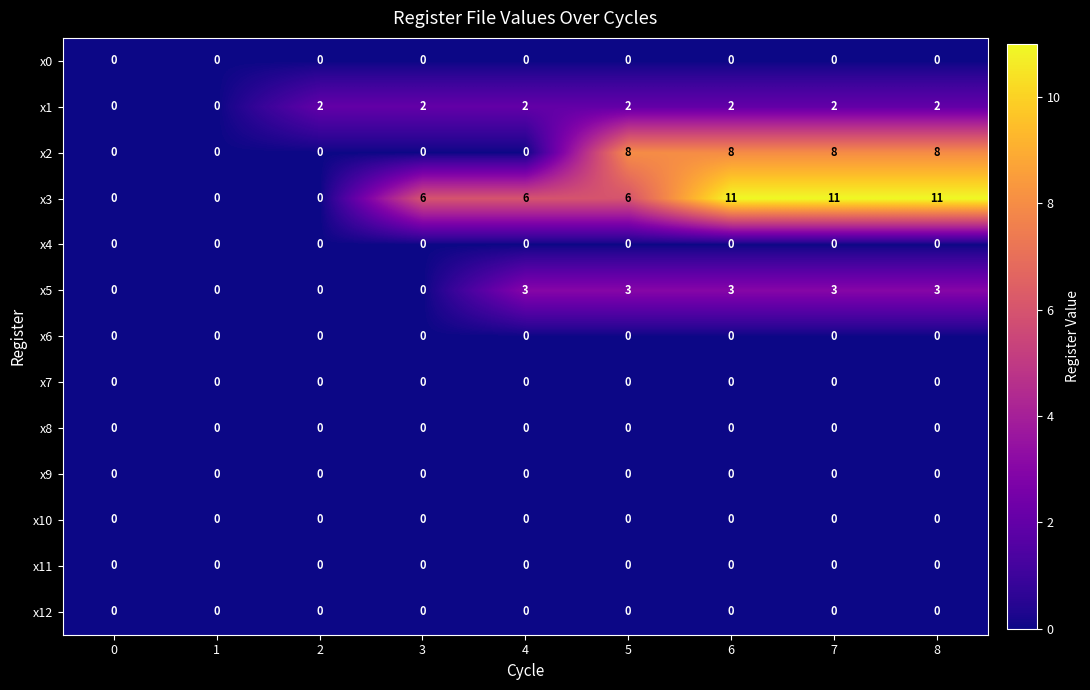

How many categories are shown in the chart?

9